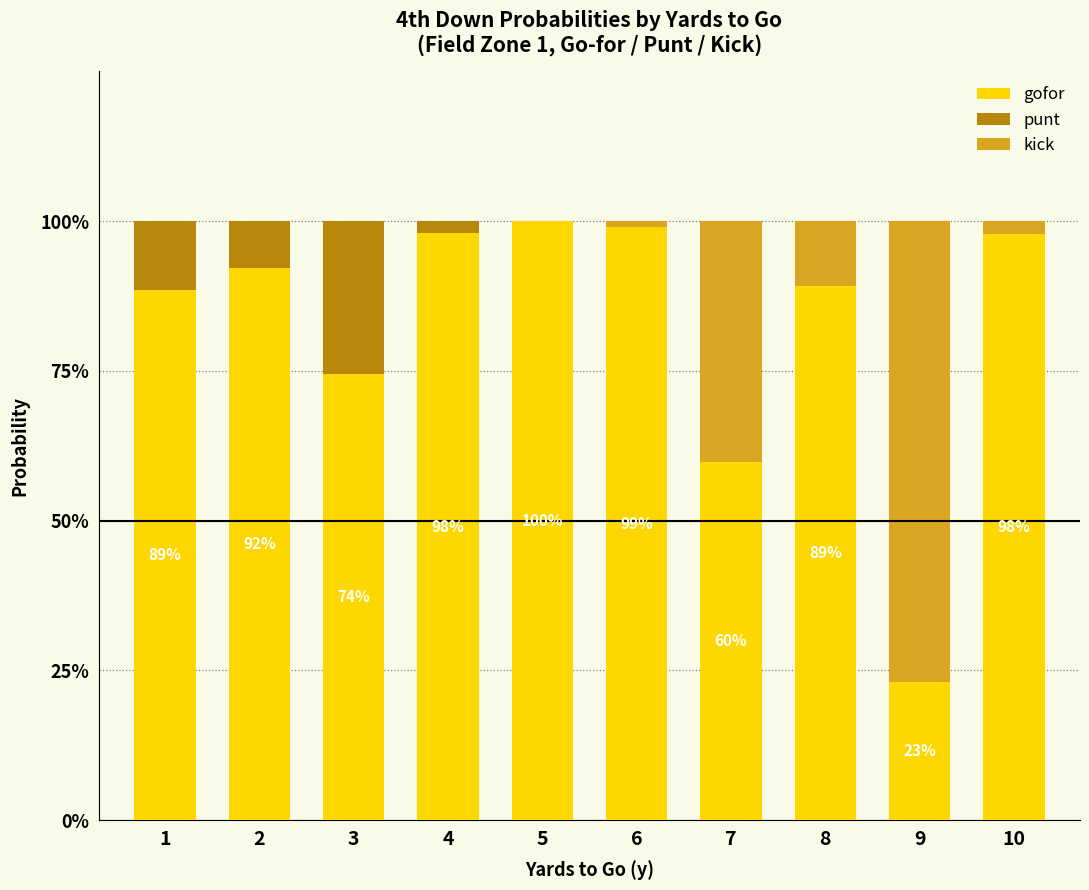

What is the difference between the second highest and second lowest values in the gofor series?

0.4